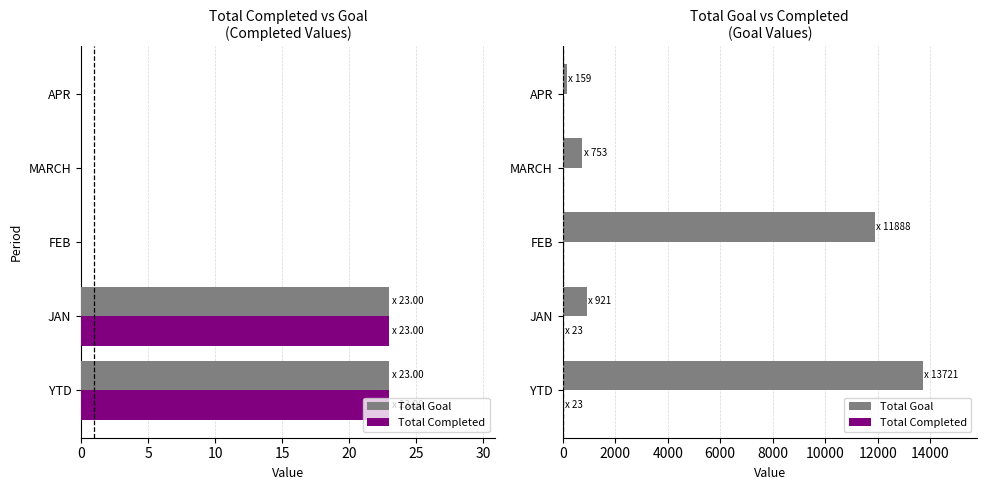

True or false: Total Goal has a value of 506 at MARCH.

False